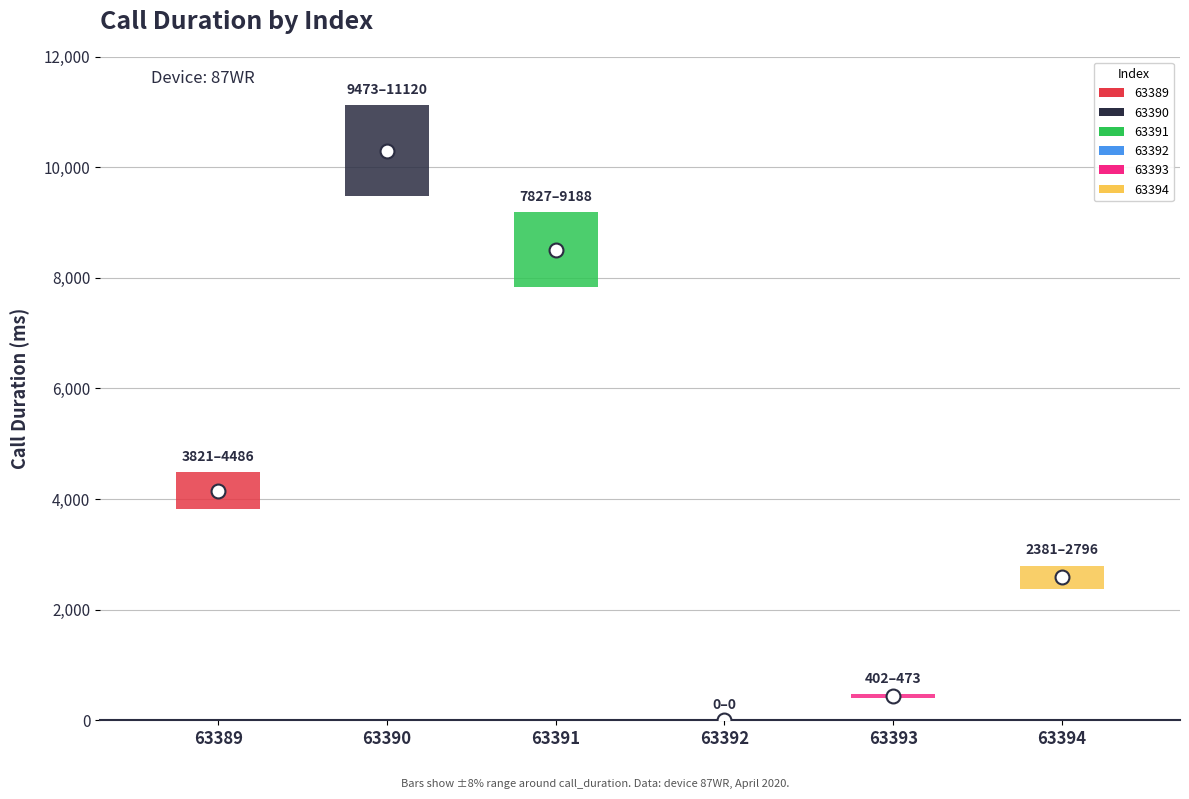

Is it true that call_duration equals 4154 at 63389?

True